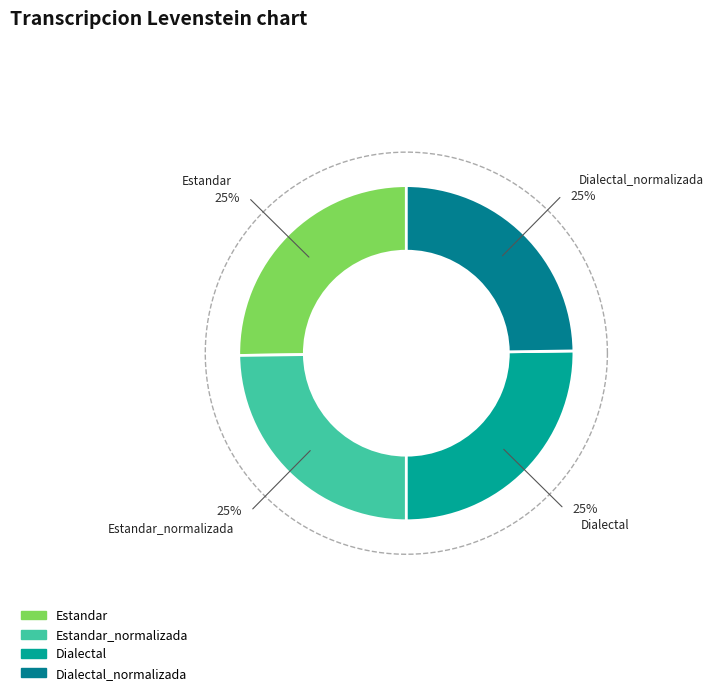

Count the number of slices in the pie.

4